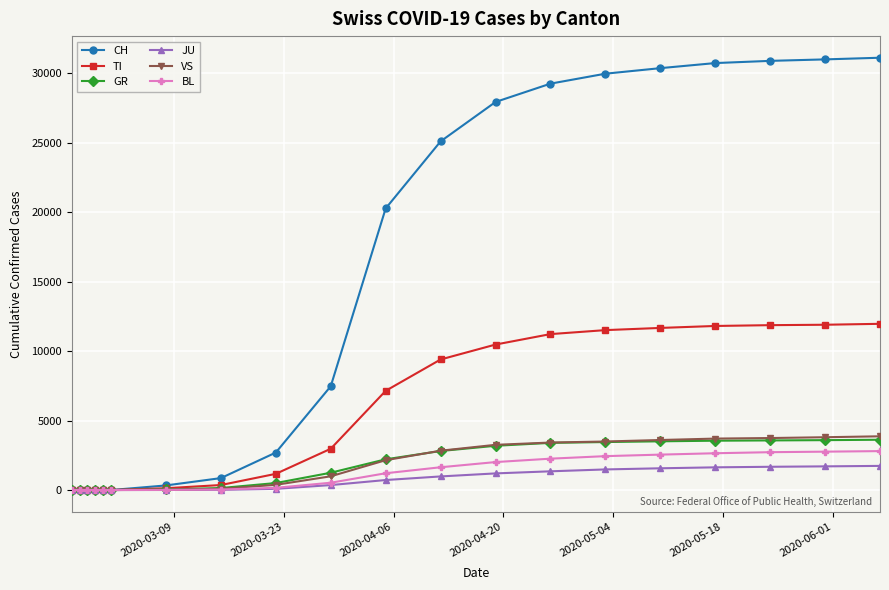

What is the greatest value displayed?

31131